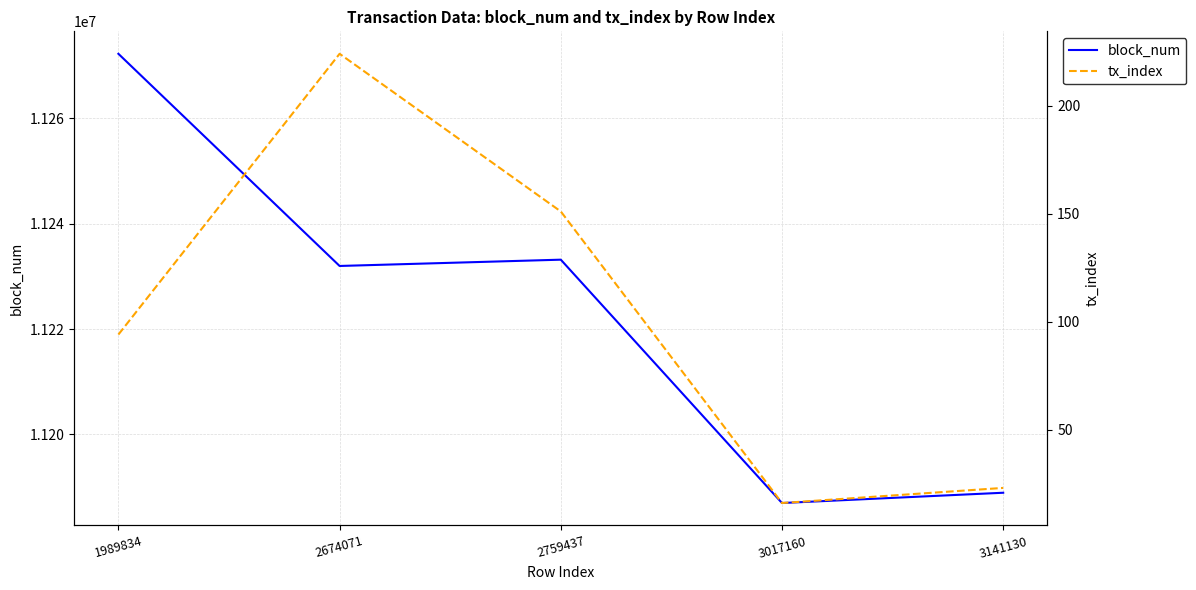

At which category does the chart reach its peak across all series?

1989834